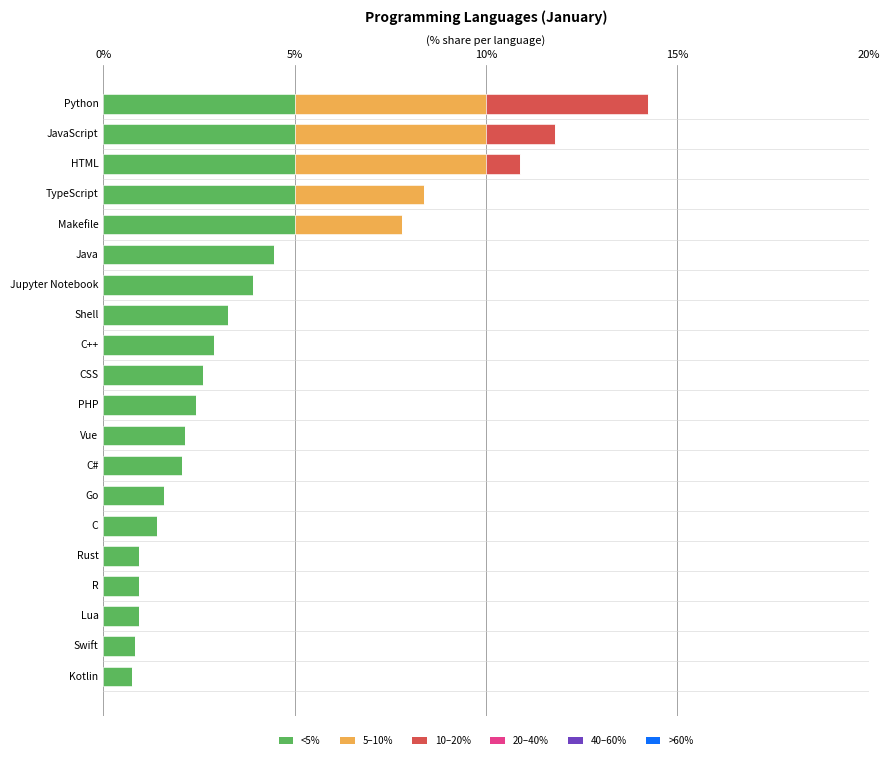

The value of <5% at JavaScript is 5.0. True or false?

True